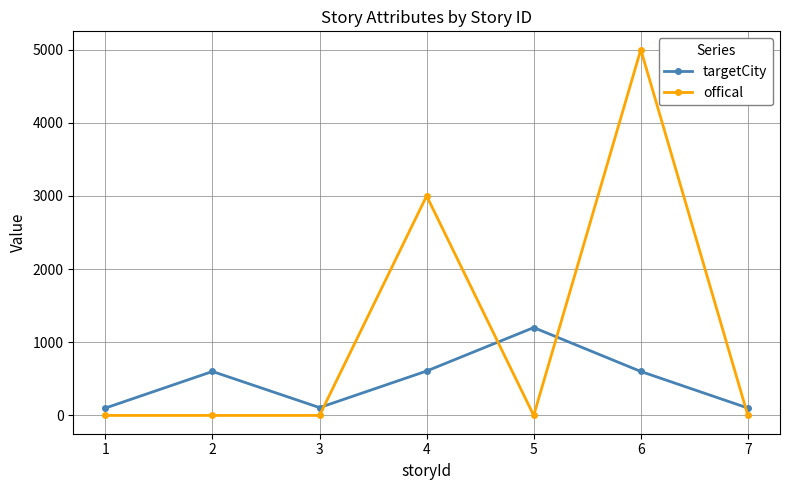

What is the value of the offical point at the 6th from the left?

5001